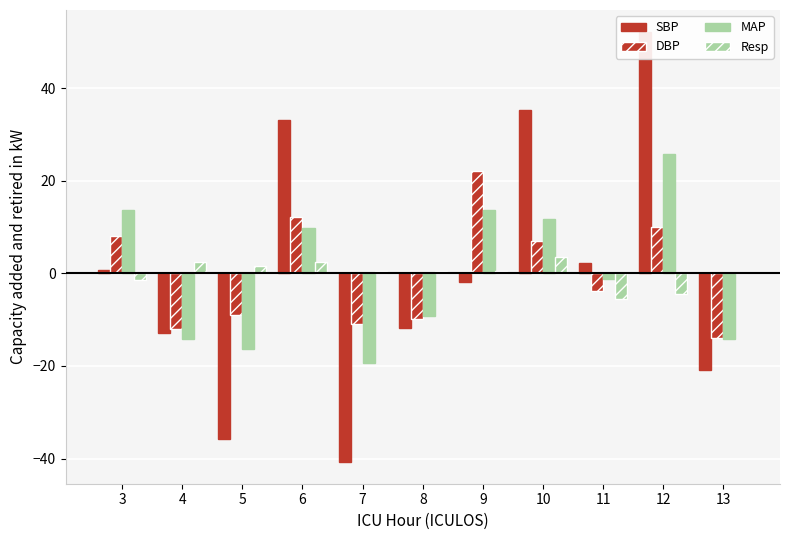

How many values in SBP are below zero?

6